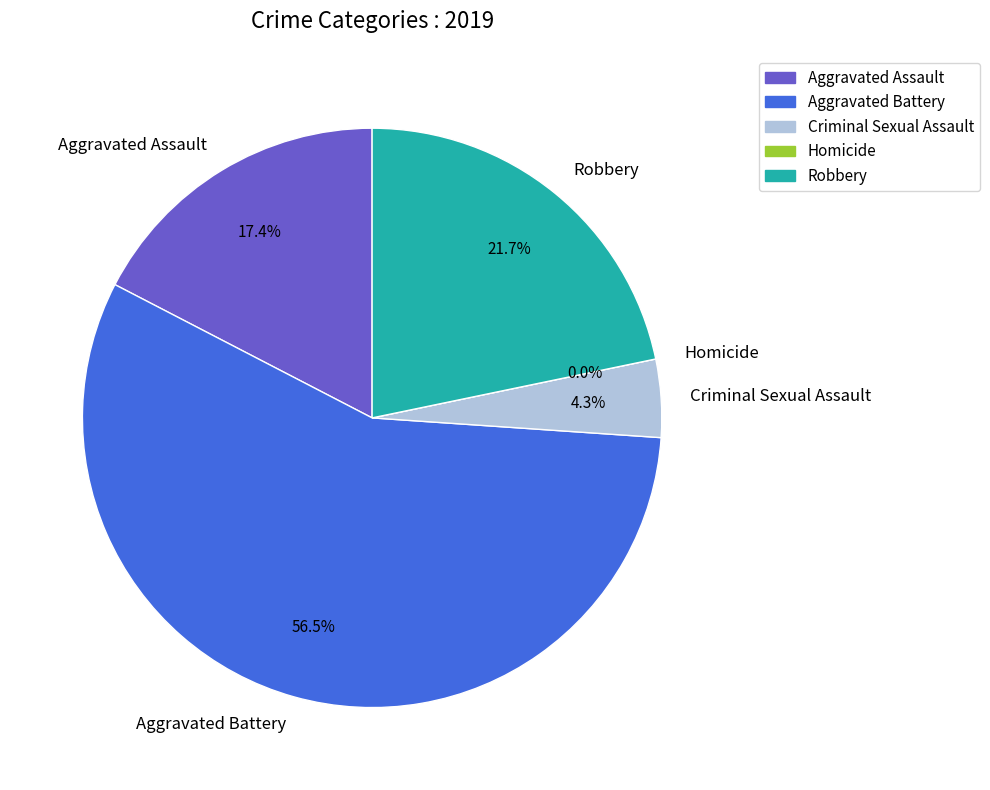

How many slices are in this pie chart?

5